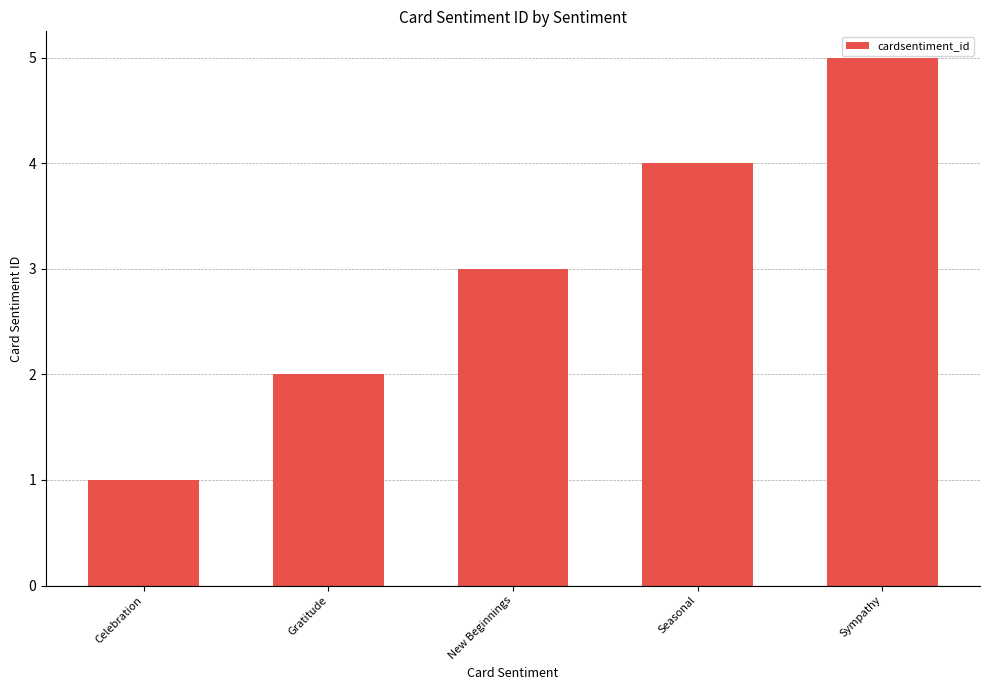

How many data points are less than 3?

2